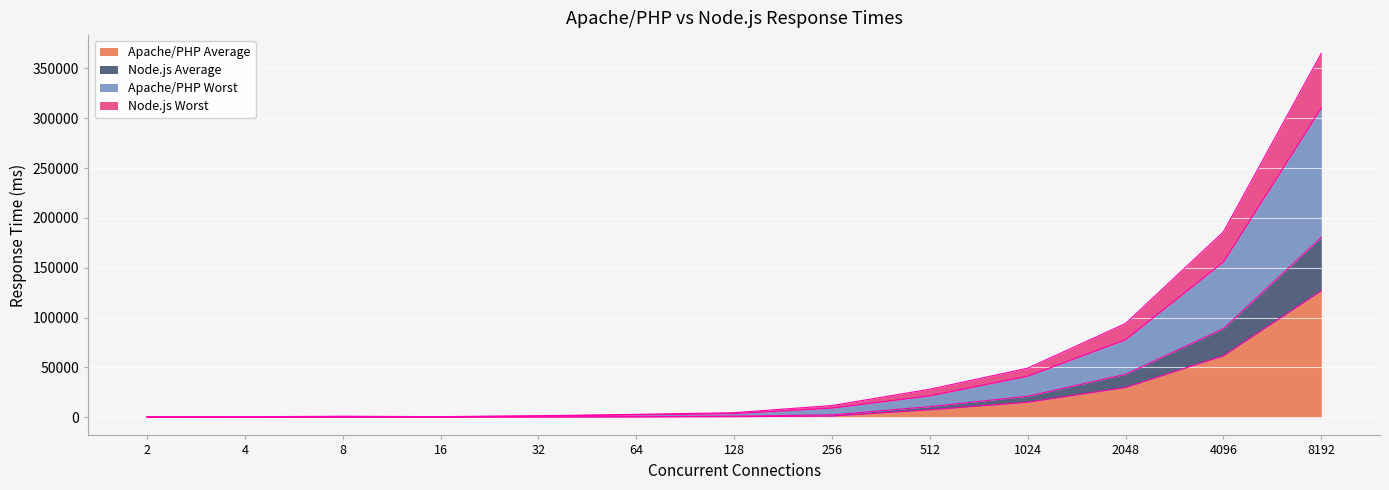

Is it true that Apache/PHP Average equals 10418 at 1024?

False